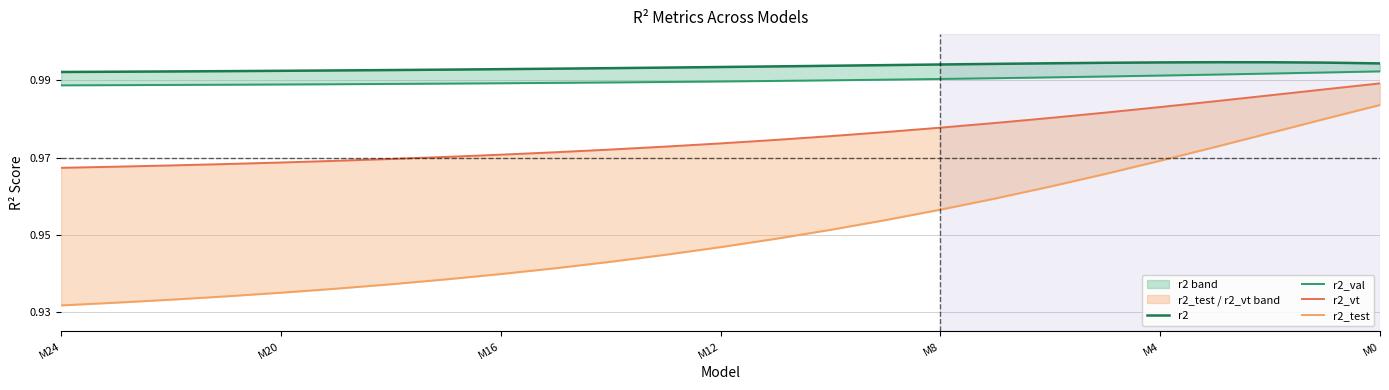

Is the value of r2_vt at 24 greater than the value of r2 at 19?

No